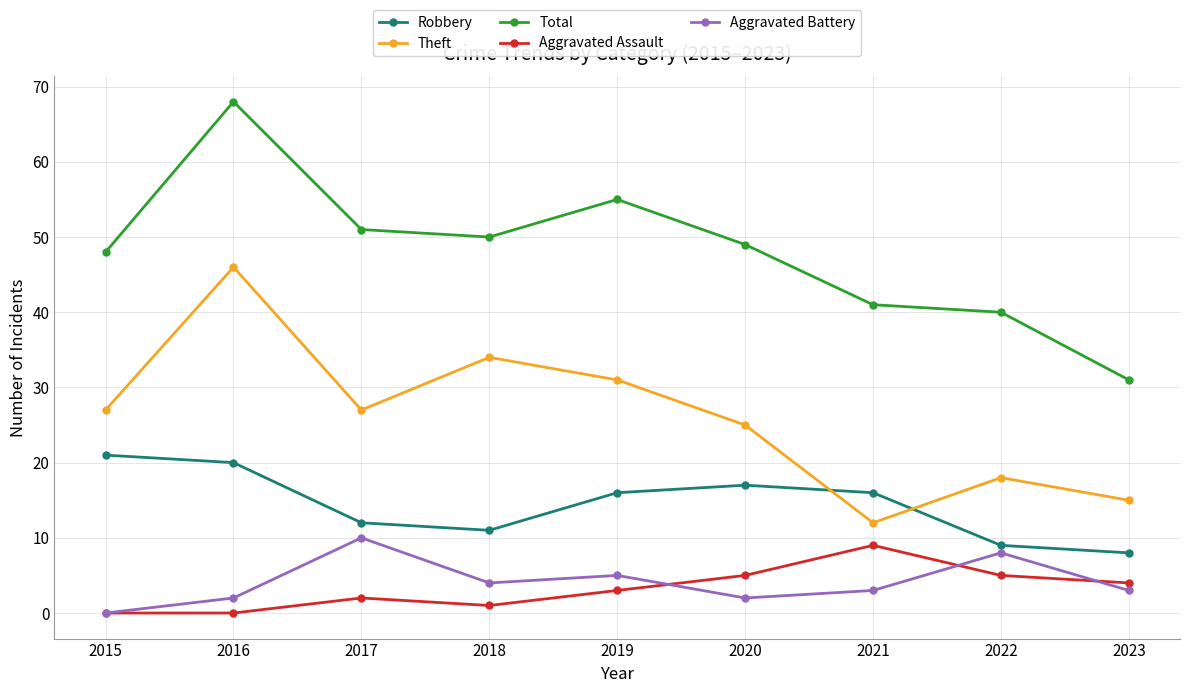

List the series in order of their peak value, lowest first.

Aggravated Assault, Aggravated Battery, Robbery, Theft, Total